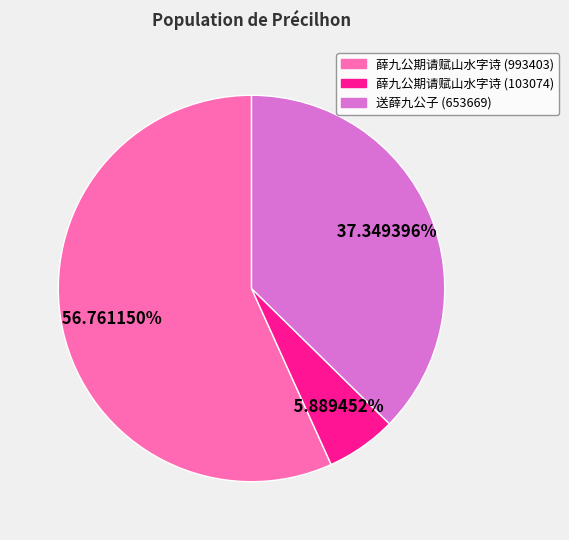

Does any single category account for the majority?

Yes